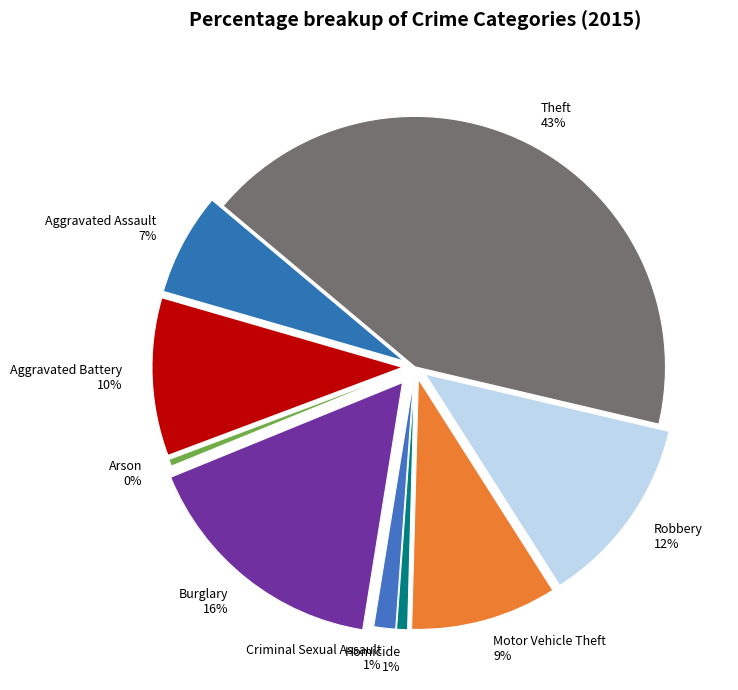

Does Criminal Sexual Assault represent more than half of the total?

No